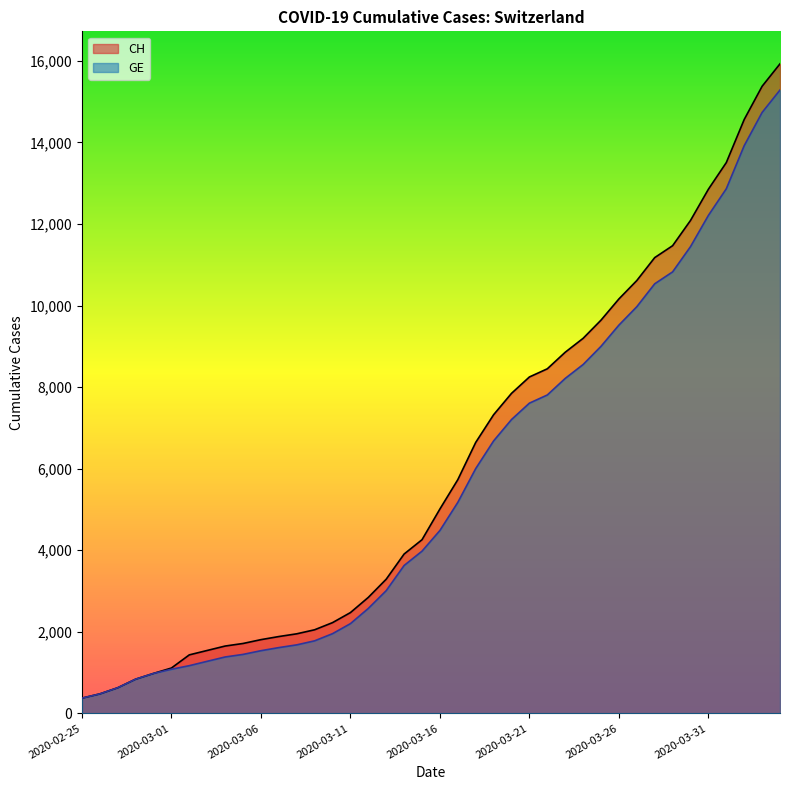

Is it true that CH equals 630 at 2020-02-25?

False